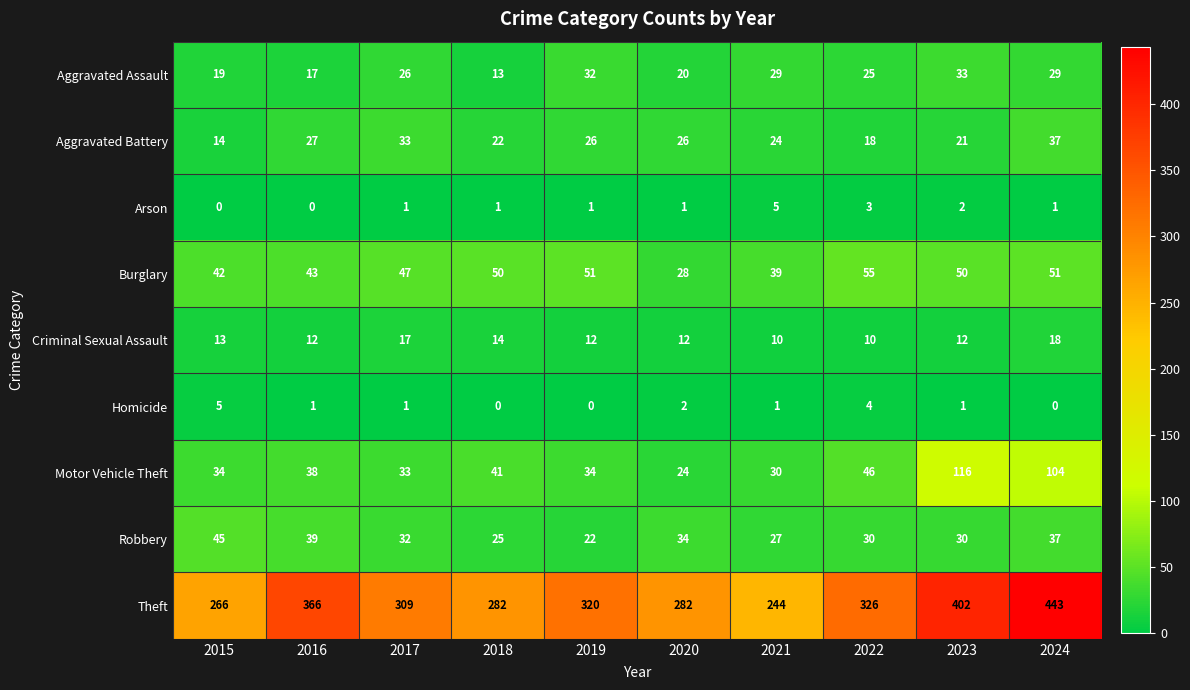

How many data points in Criminal Sexual Assault are less than 12?

2